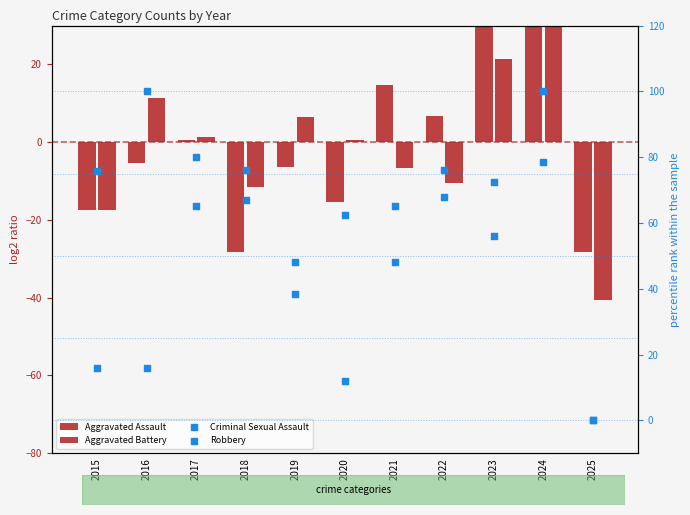

At which category is the sum across all series the highest?

2024